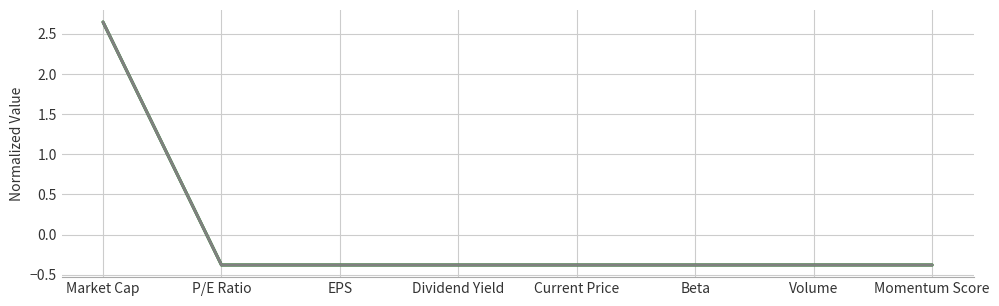

At which category is the sum across all series the highest?

Market Cap